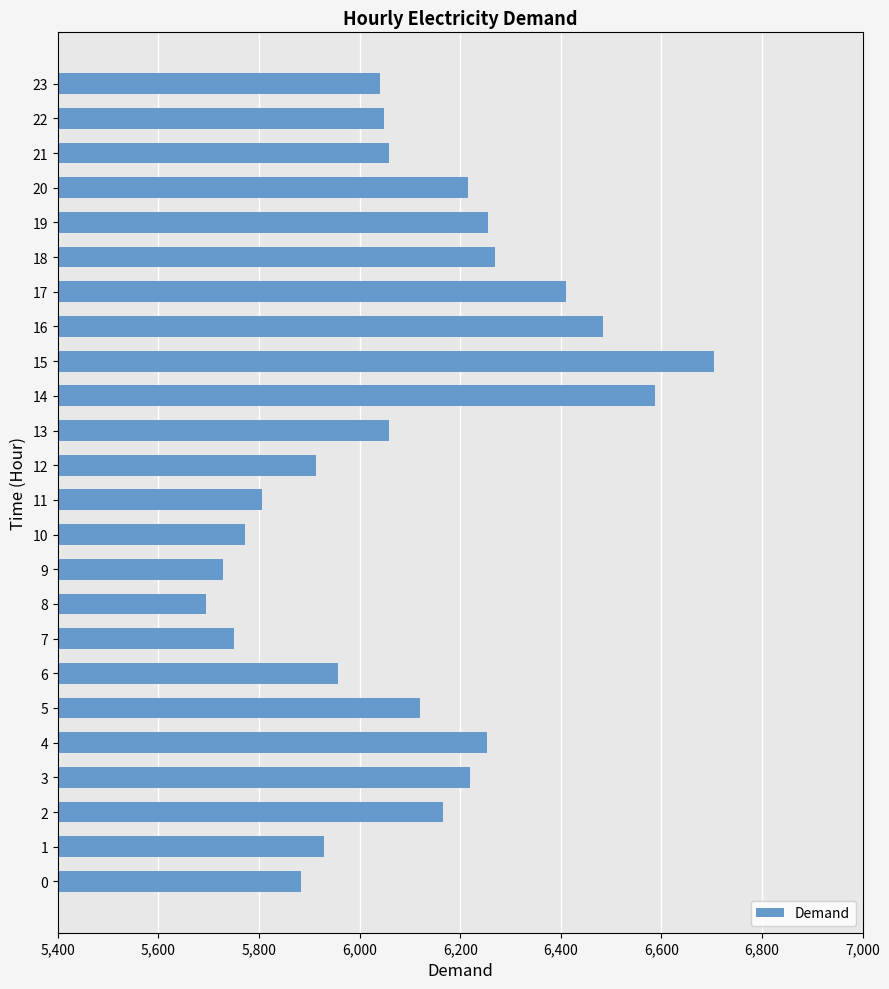

What is the sum of the values at 18 and 12?

12184